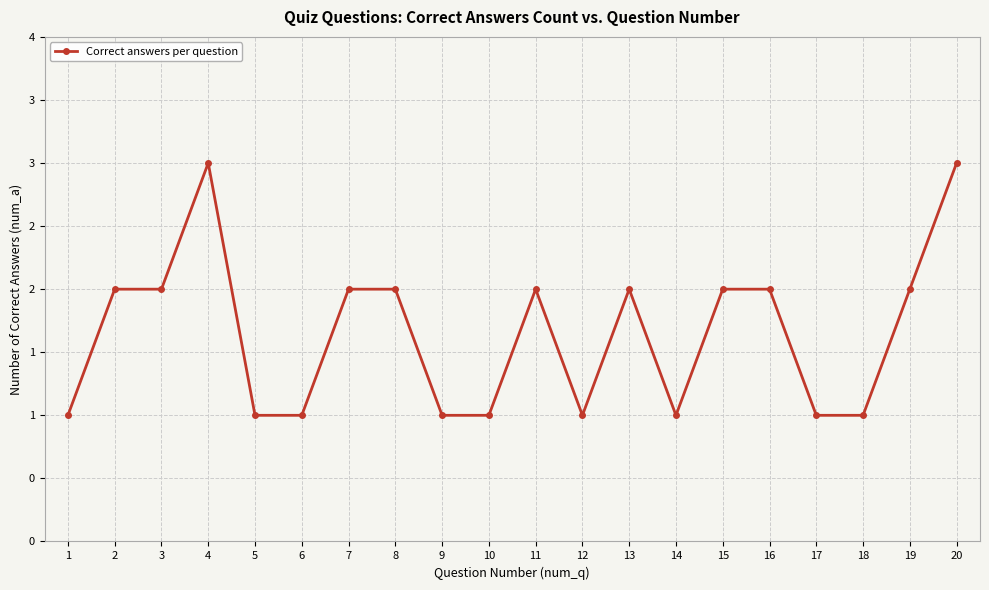

Rank the categories by value from highest to lowest.

4, 20, 2, 3, 7, 8, 11, 13, 15, 16, 19, 1, 5, 6, 9, 10, 12, 14, 17, 18